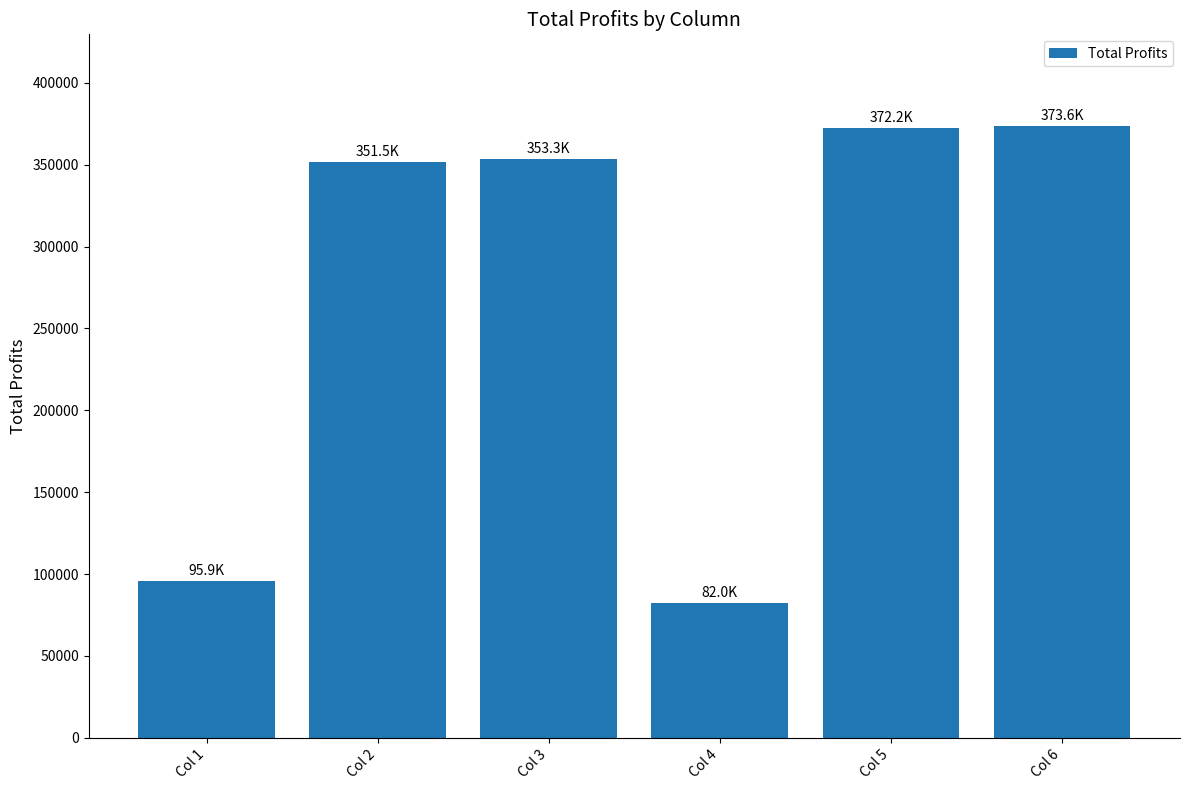

What is the difference between the maximum and minimum values?

291548.1